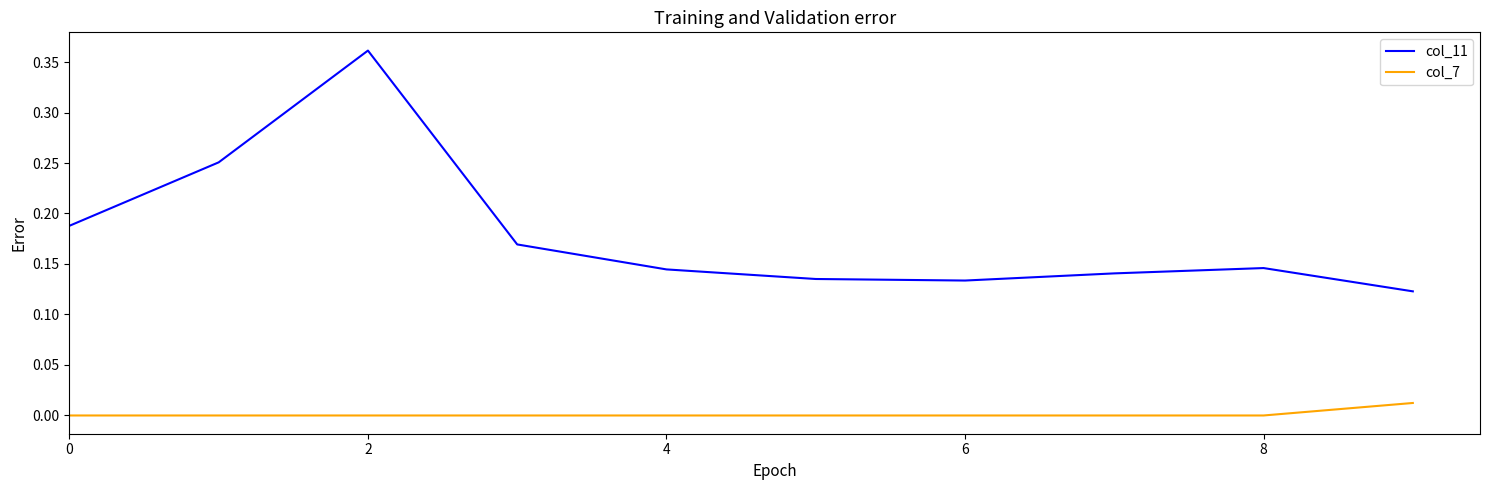

Which series has the largest total across all categories?

col_11